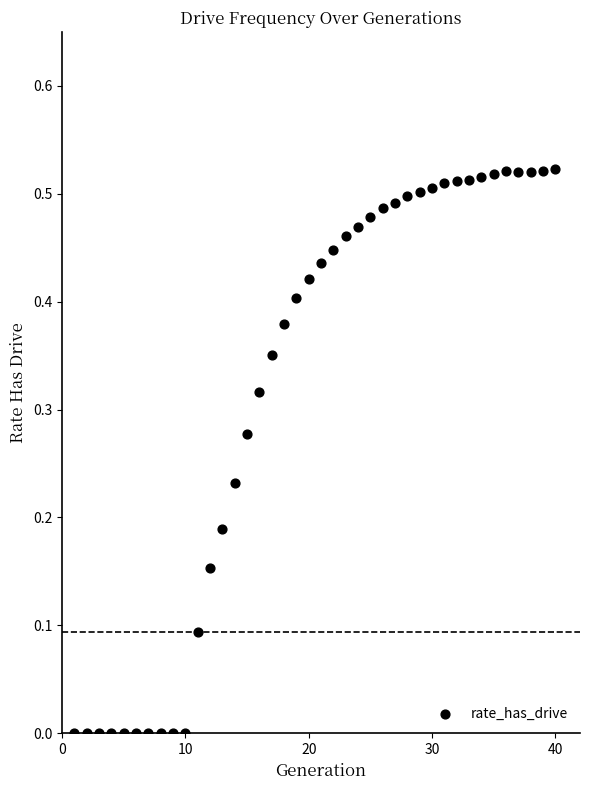

What is the range of X values (max minus min)?

39.0